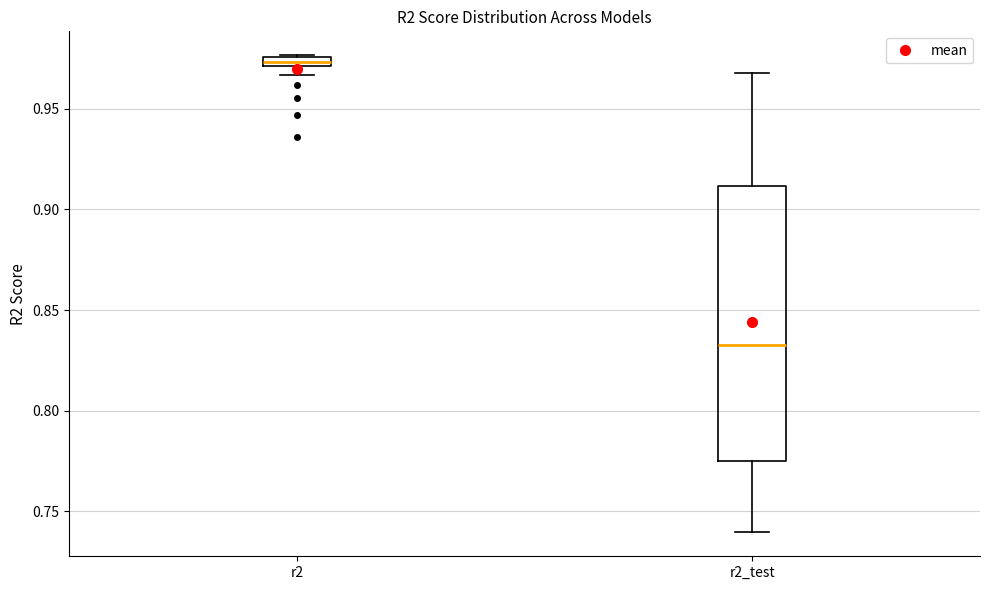

Where is the upper edge of the box for r2 on the y-axis? The values are not printed on the chart, so give them approximately, as read against the axis.

0.975